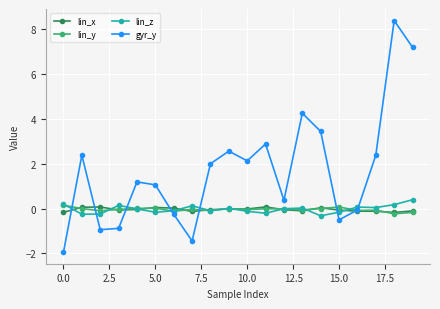

Which series ends up on top after the final intersection of lin_z and gyr_y?

gyr_y